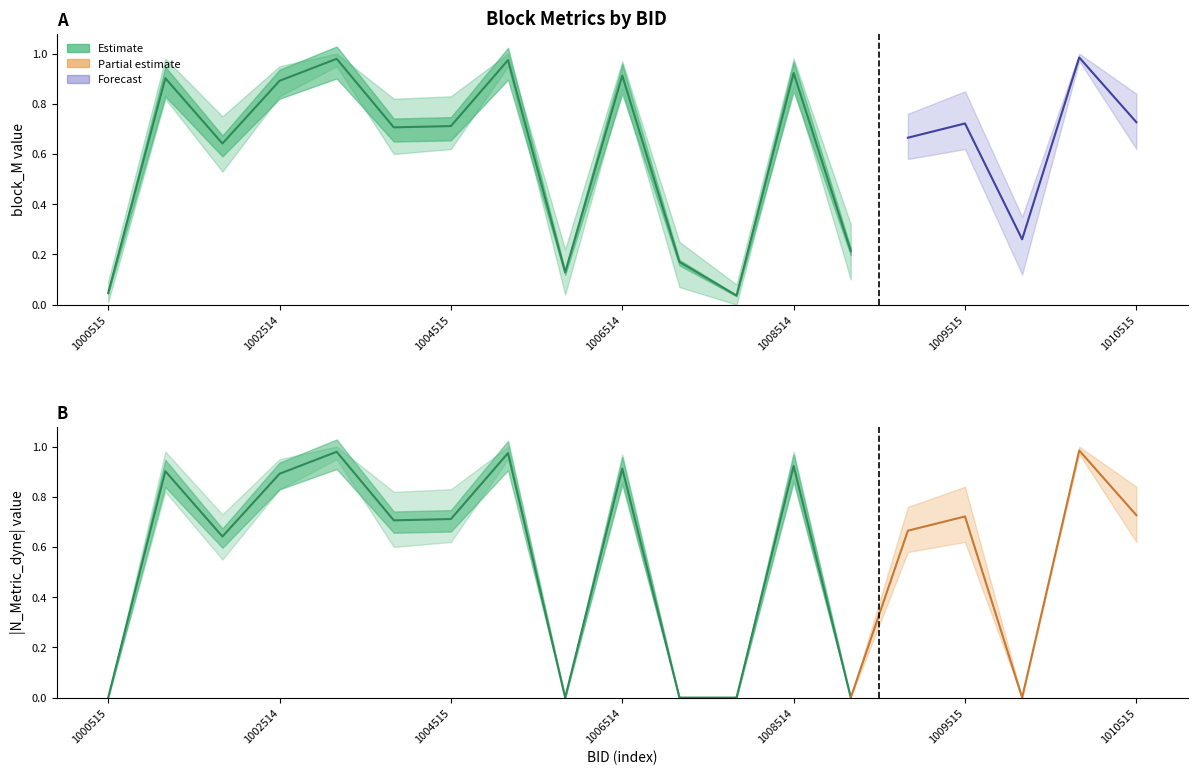

Which has a higher value, 1006515 or 1009516?

1009516